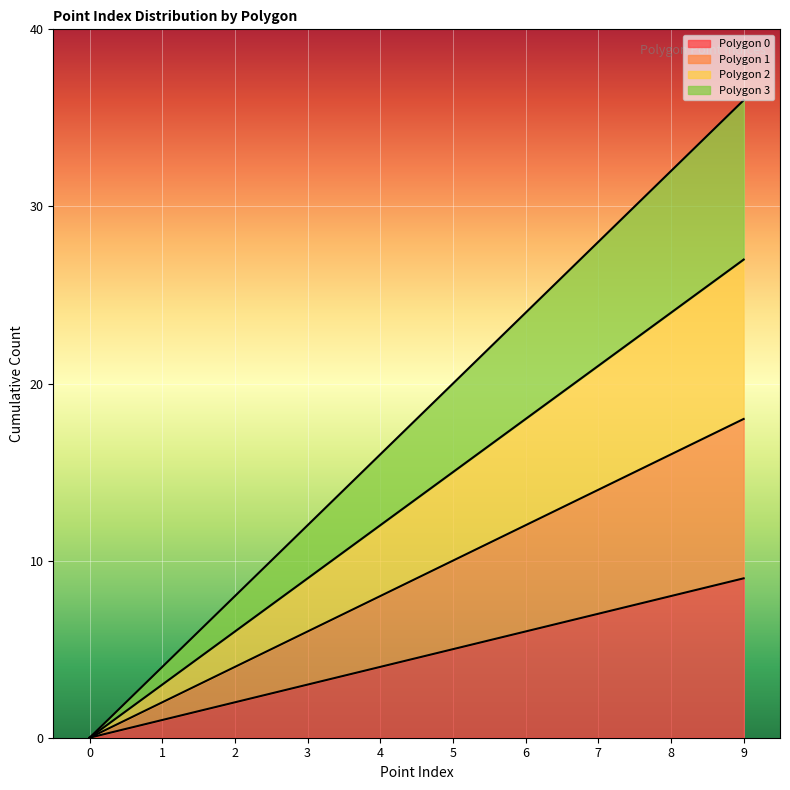

The value of Polygon 3 at 7 is 28. True or false?

True